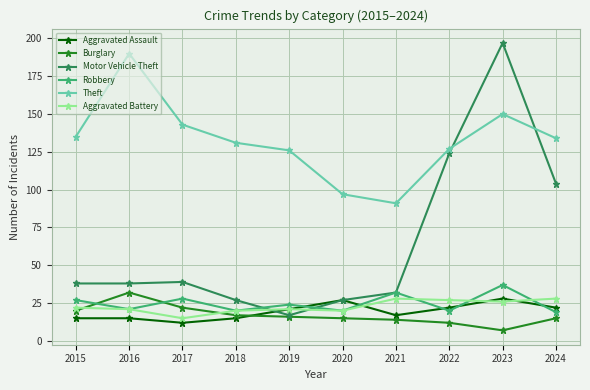

Where does the Robbery series first go above 24?

2015